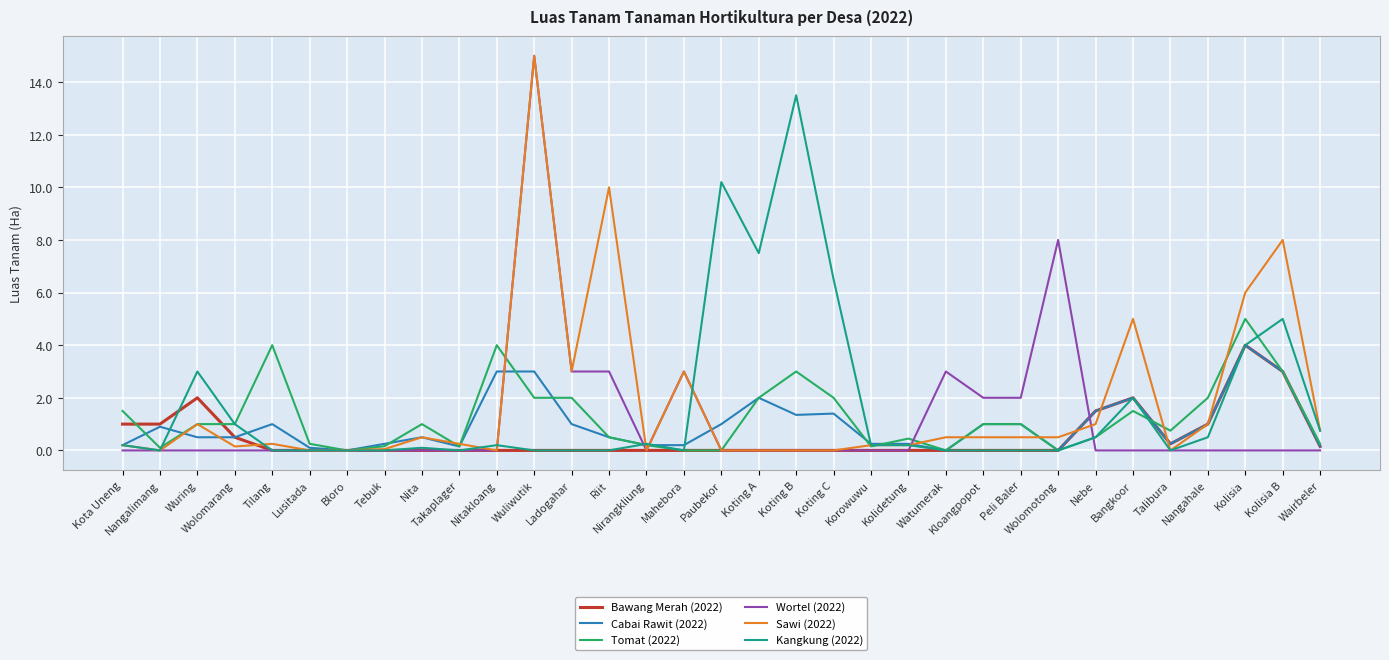

Read the Wortel (2022) value at Mahebora.

3.0